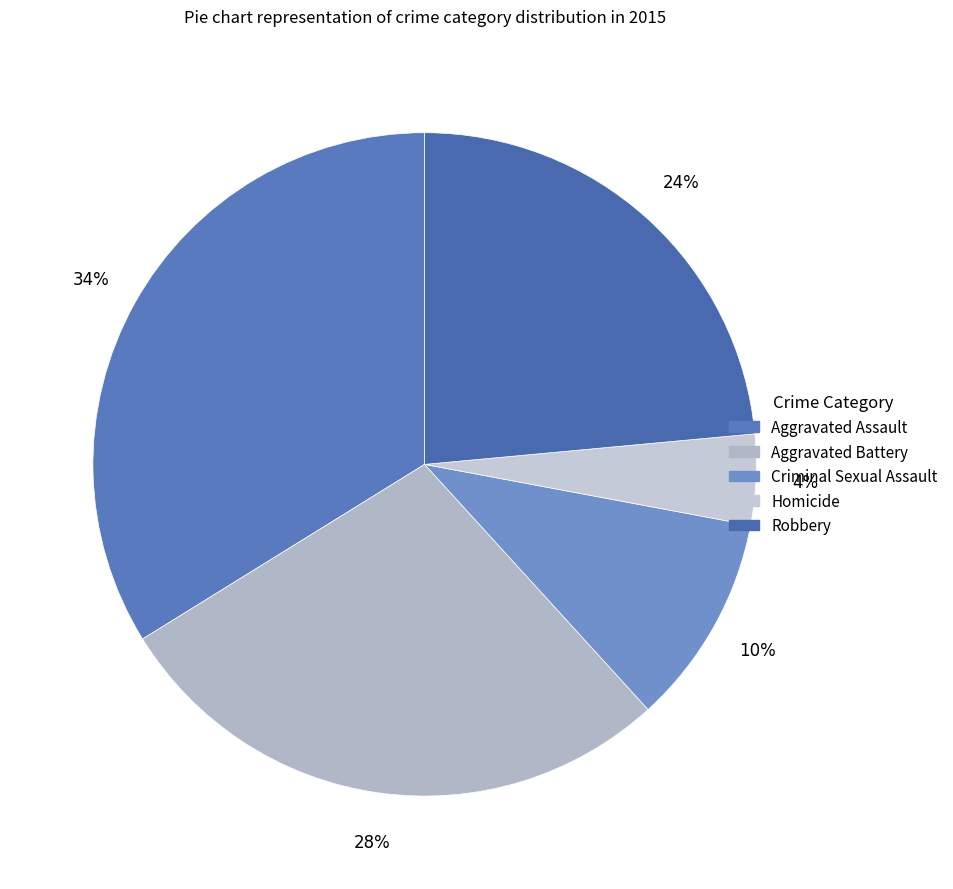

To the nearest percent, what is the average slice percentage?

20%